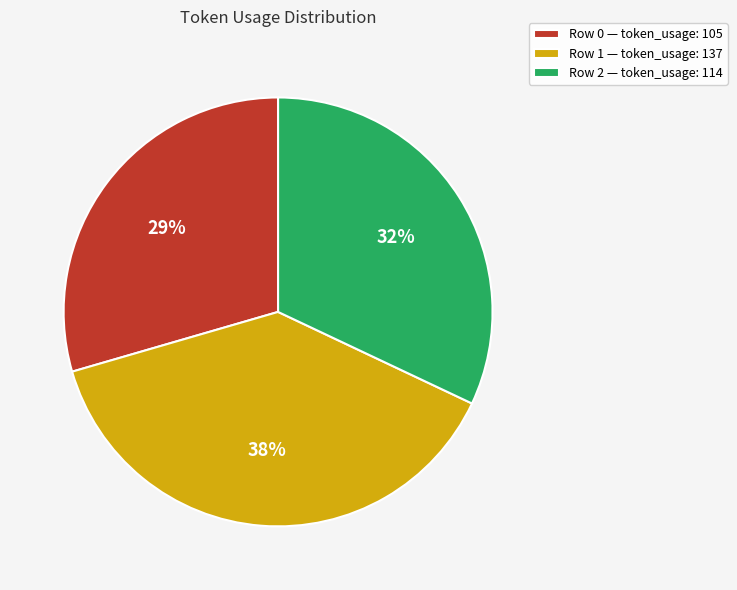

Between Row 1 — token_usage: 137 and Row 0 — token_usage: 105, which is larger?

Row 1 — token_usage: 137